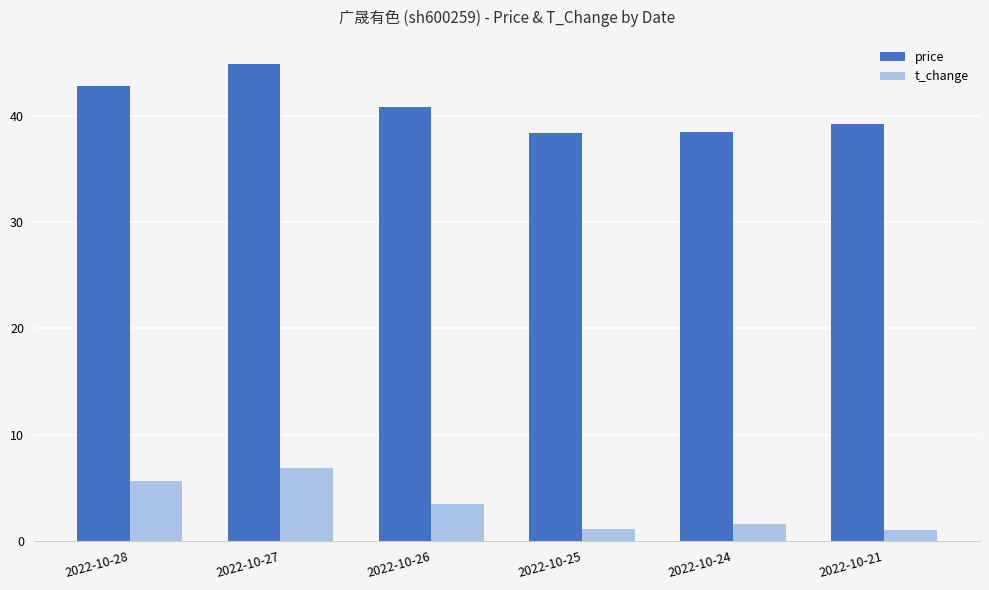

Between 2022-10-27 and 2022-10-26, which series saw the biggest shift?

price